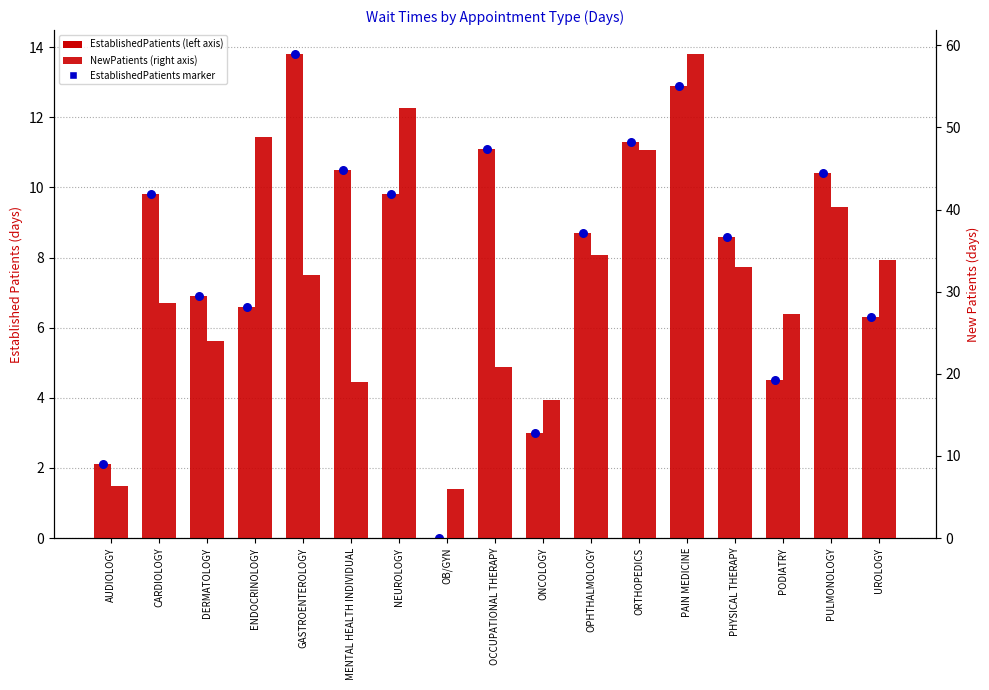

What is the total value across all series at ORTHOPEDICS?

58.6